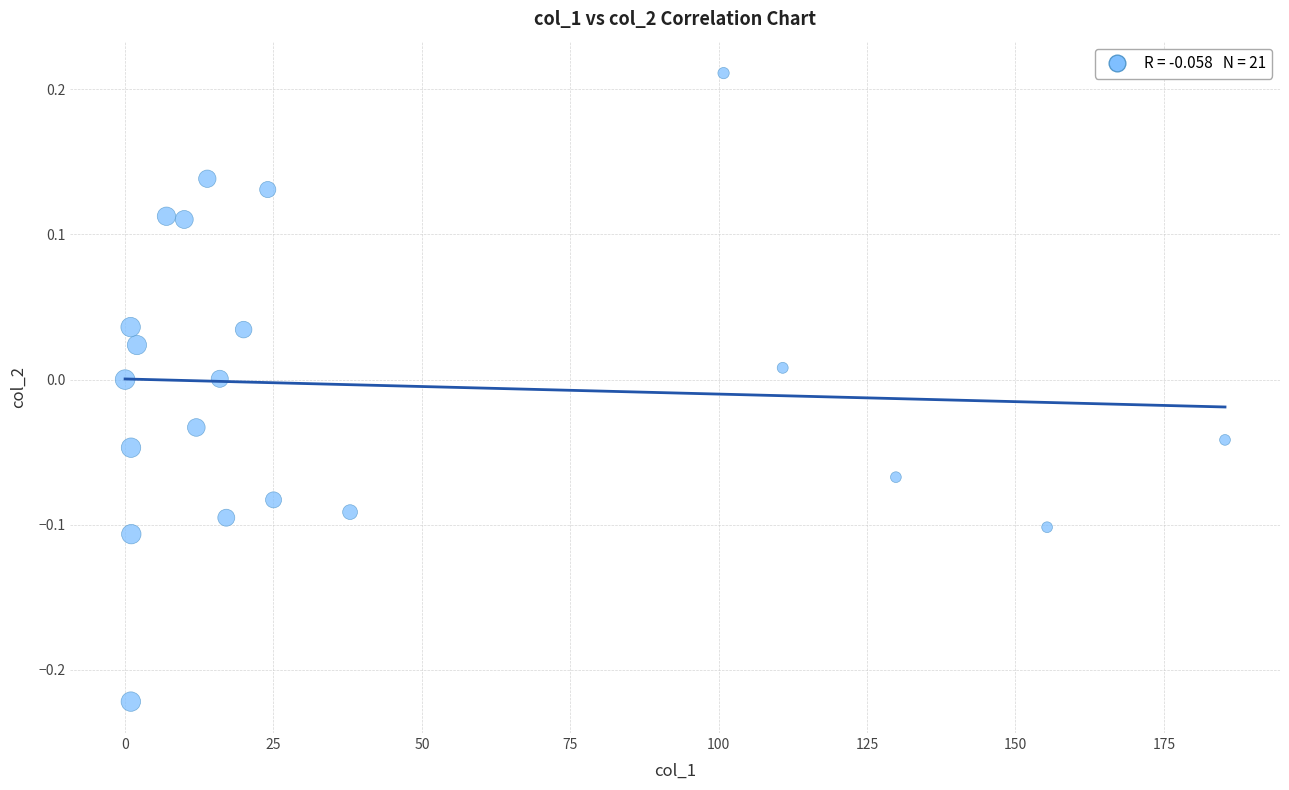

What is the range of X values (max minus min)?

185.3